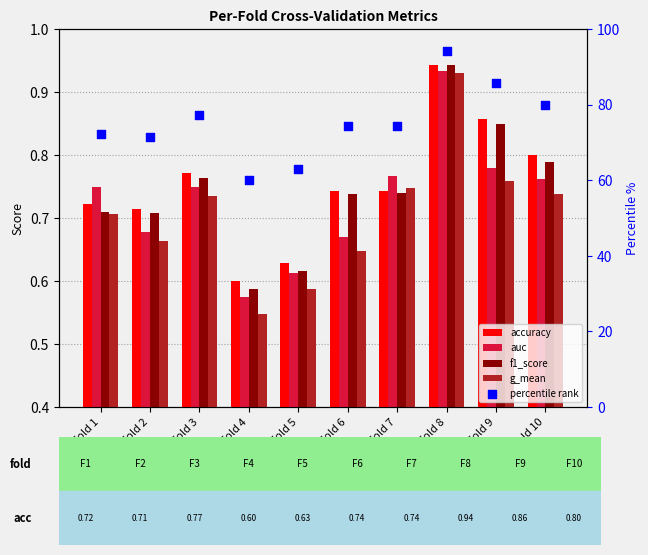

At how many categories does at least one series exceed 31?

10